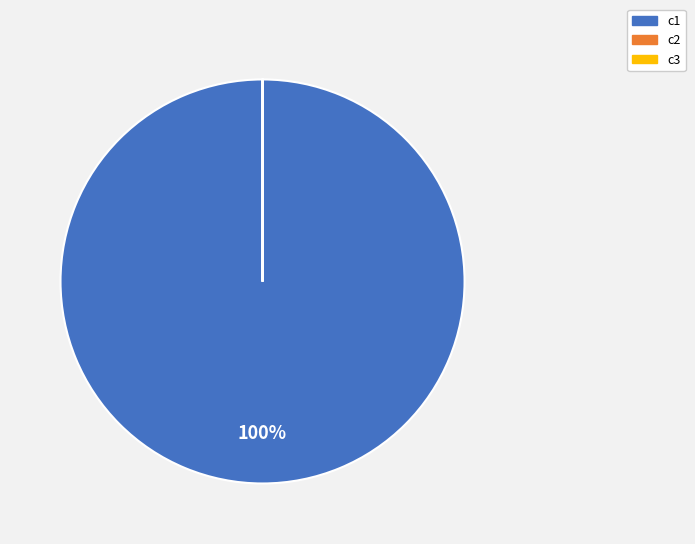

Which slice is the largest?

c1